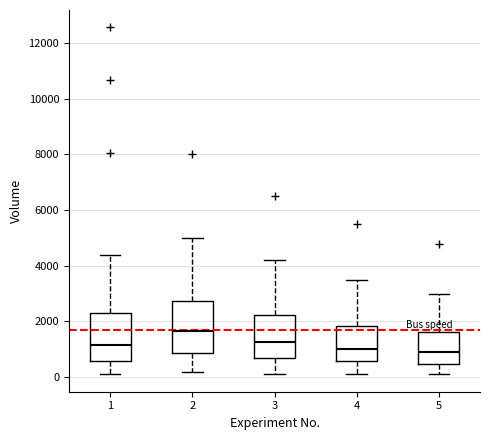

Reading left to right, read every box against the y-axis: the position of its median line, the range the box covers, and the ends of its whiskers. The values are not printed on the chart, so give them approximately, as read against the axis.

1: median 1200, box 600 to 2400, whiskers 200 to 4400
2: median 1600, box 800 to 2800, whiskers 200 to 5000
3: median 1200, box 800 to 2200, whiskers 200 to 4200
4: median 1000, box 600 to 1800, whiskers 200 to 3600
5: median 1000, box 400 to 1600, whiskers 200 to 3000